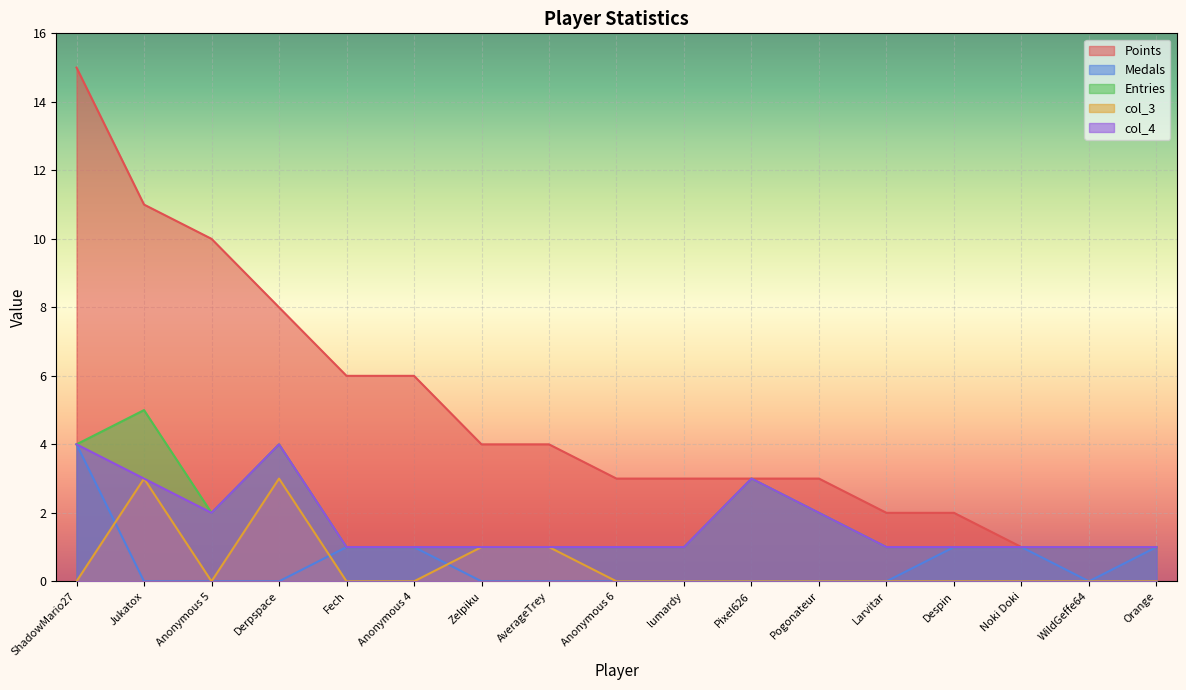

Reading left to right, extract all data points from this chart.

Points: 15	11	10	8	6	6	4	4	3	3	3	3	2	2	1	1	1
Medals: 4	0	0	0	1	1	0	0	0	0	0	0	0	1	1	0	1
Entries: 4	5	2	4	1	1	1	1	1	1	3	2	1	1	1	1	1
col_3: 0	3	0	3	0	0	1	1	0	0	0	0	0	0	0	0	0
col_4: 4	3	2	4	1	1	1	1	1	1	3	2	1	1	1	1	1